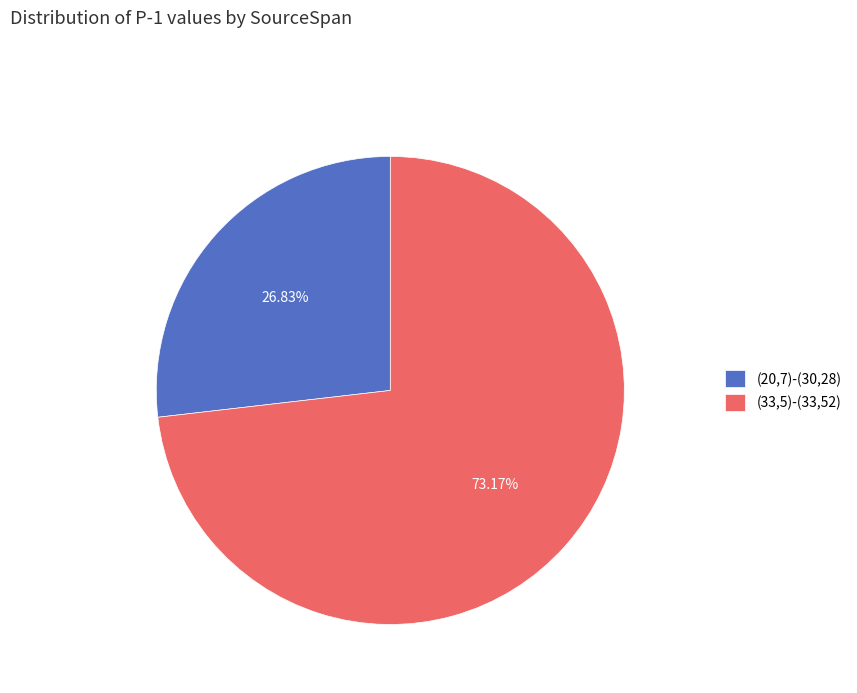

Between (33,5)-(33,52) and (20,7)-(30,28), which is larger?

(33,5)-(33,52)